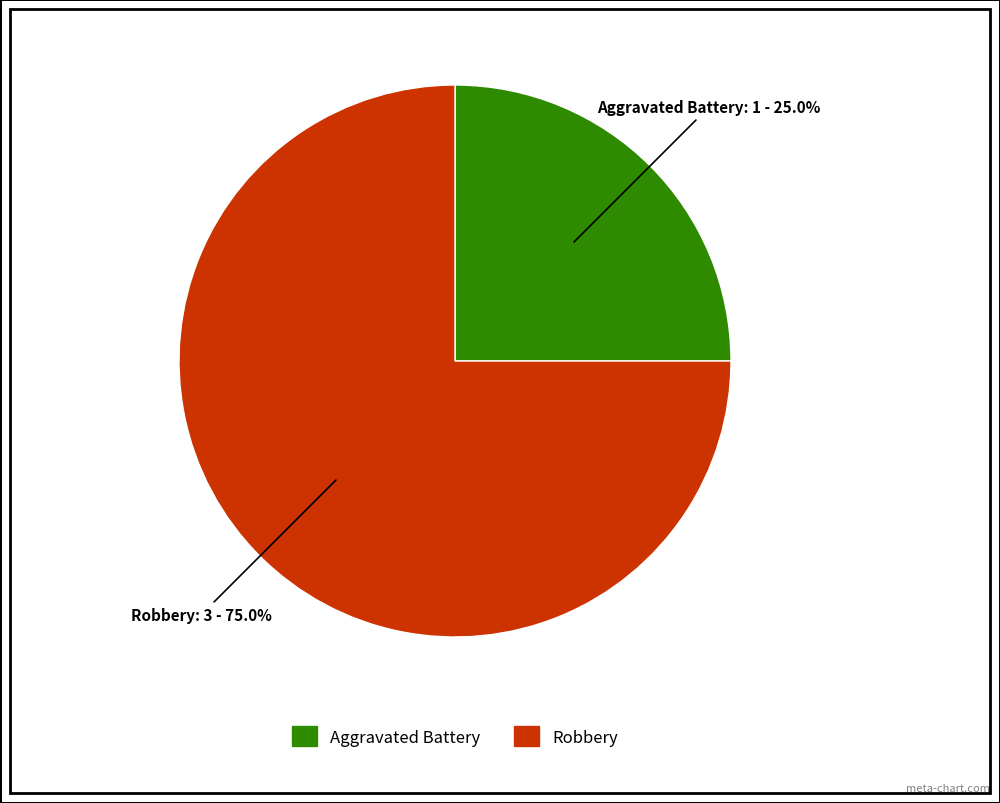

True or false: Aggravated Battery accounts for 17% of the total.

False